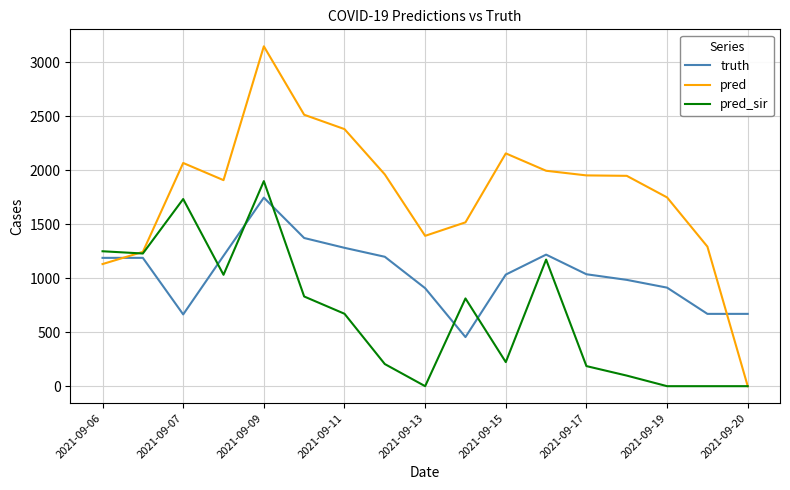

Rank the series by their maximum value, from lowest to highest.

truth, pred_sir, pred